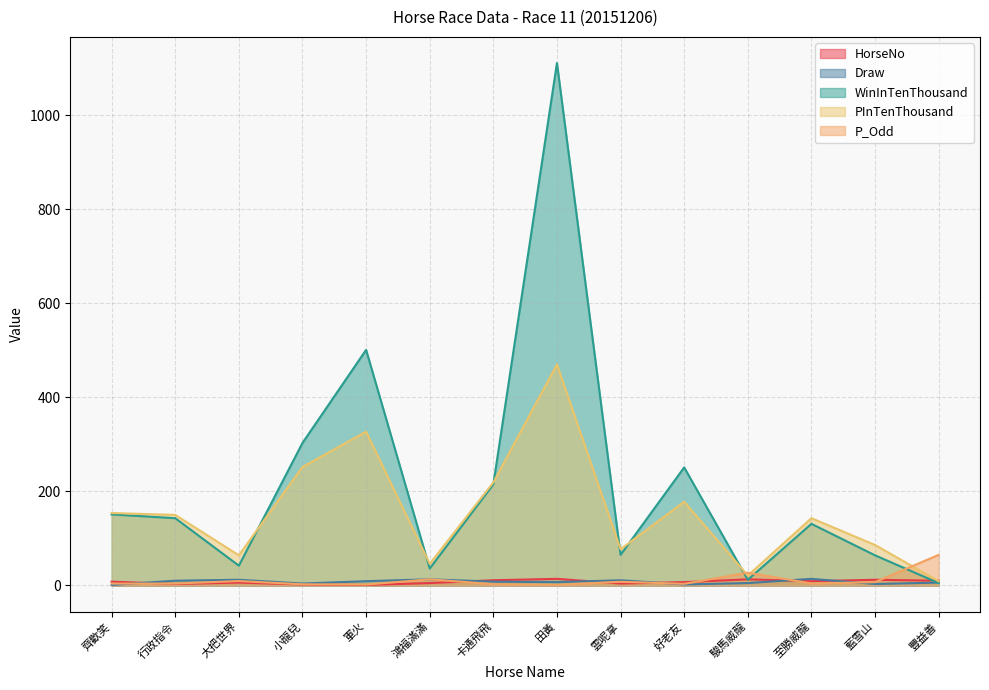

List the series in order of their peak value, highest first.

WinInTenThousand, PInTenThousand, P_Odd, HorseNo, Draw